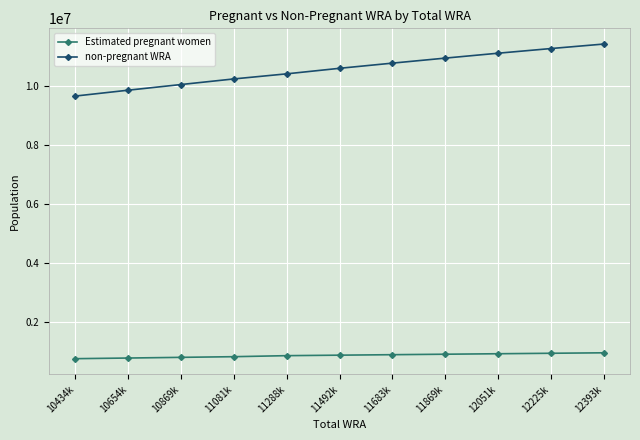

What is the spread (max minus min) of values at 11683k?

9872674.9